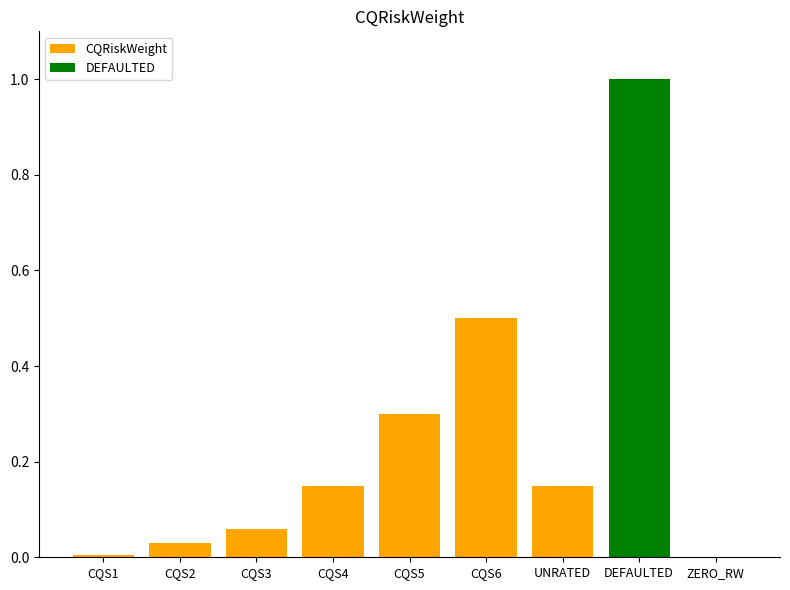

Reading left to right, transcribe all the data shown in this chart.

CQS1=0.0	CQS2=0.0	CQS3=0.1	CQS4=0.1	CQS5=0.3	CQS6=0.5	UNRATED=0.1	DEFAULTED=1.0	ZERO_RW=0.0